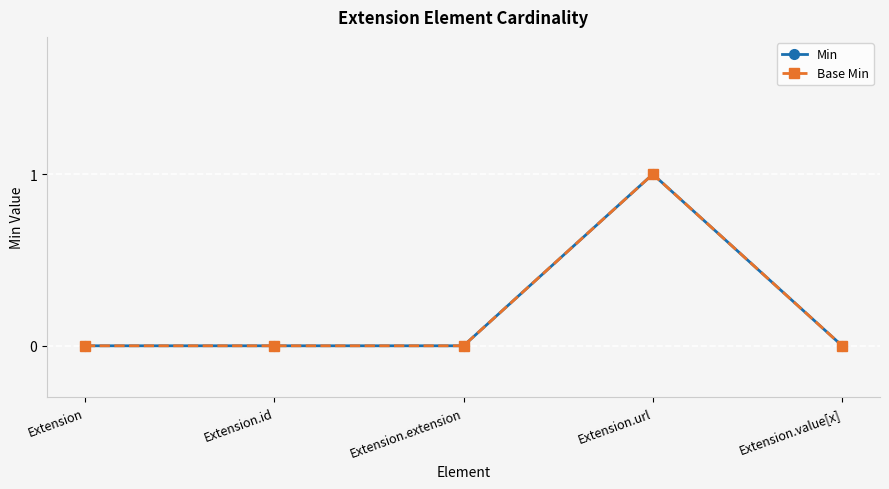

True or false: Min and Base Min cross at least once.

False